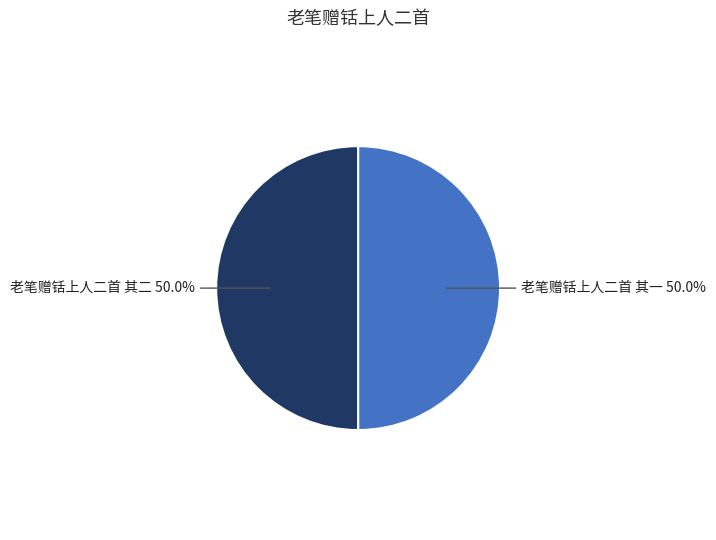

How many slices are in this pie chart?

2